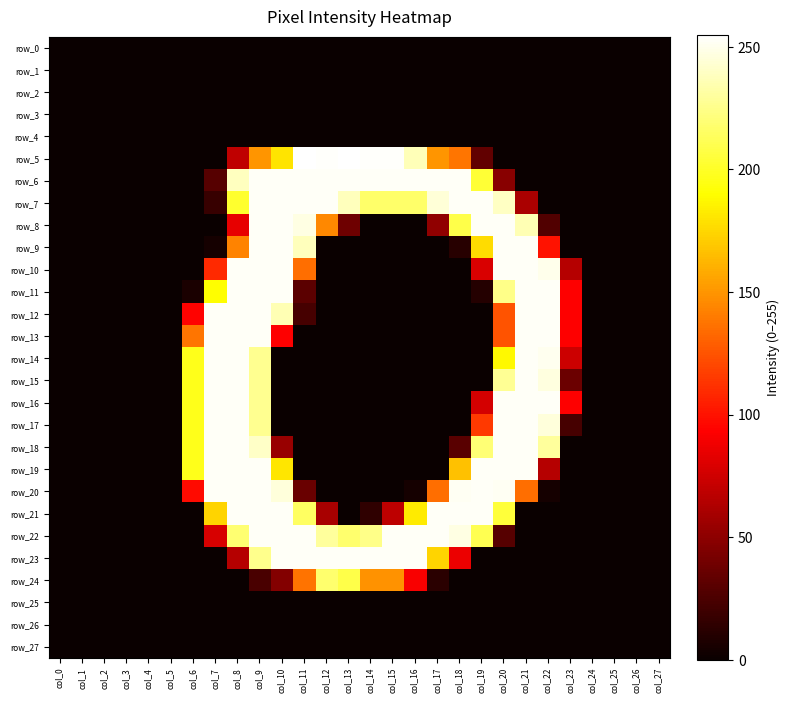

Between col_7 and col_18, which series saw the biggest shift?

row_12